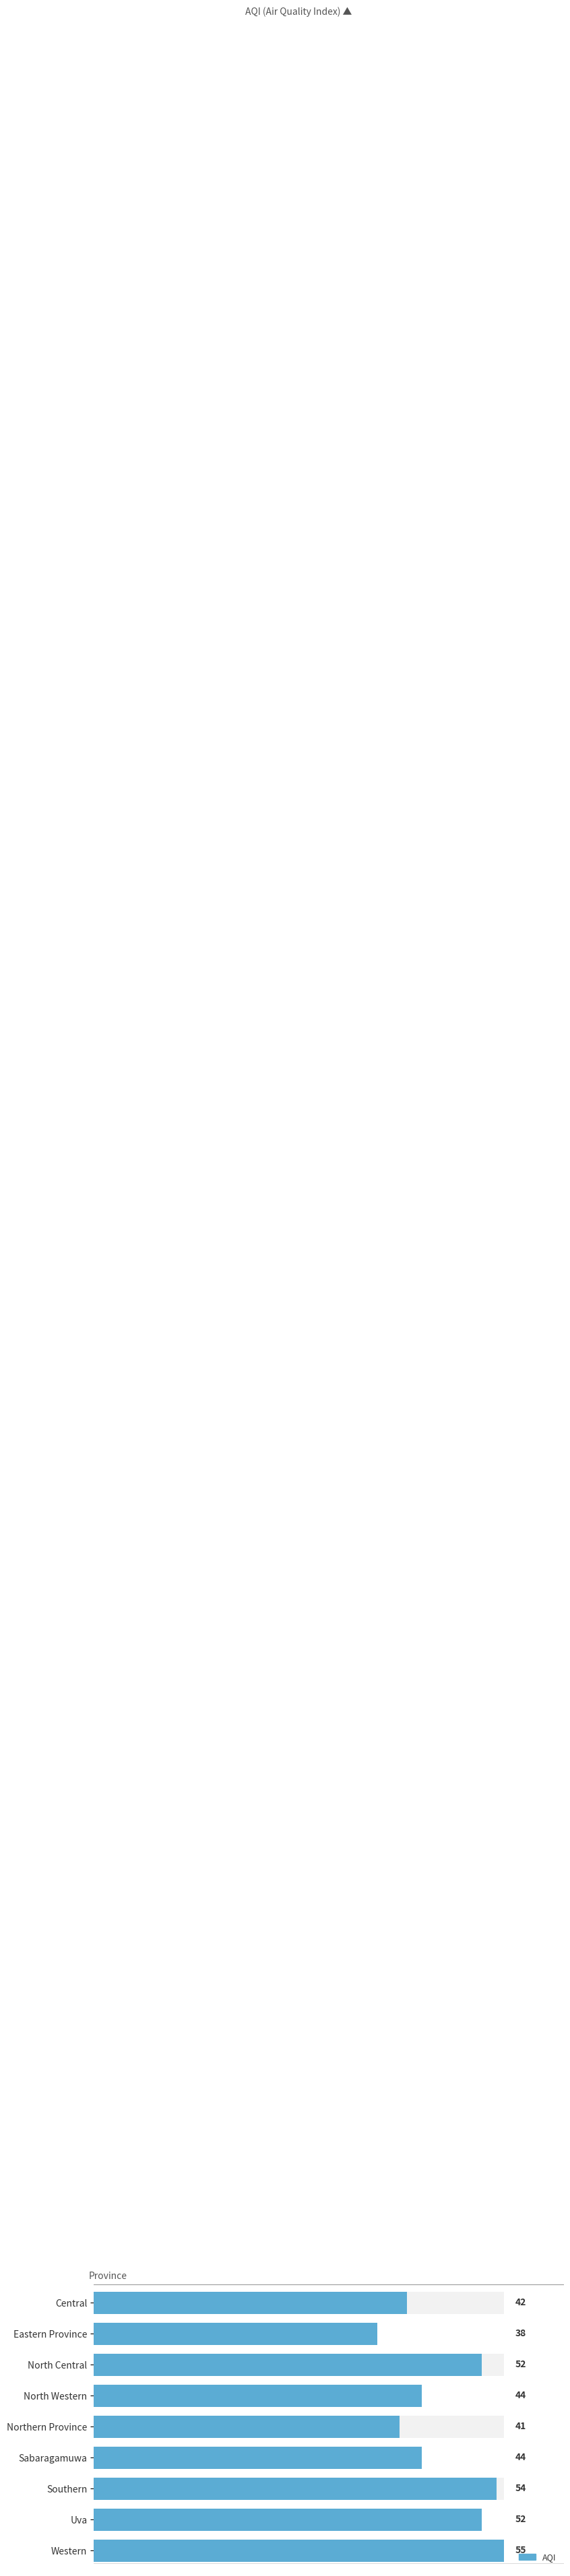

How many bars are there in total?

9